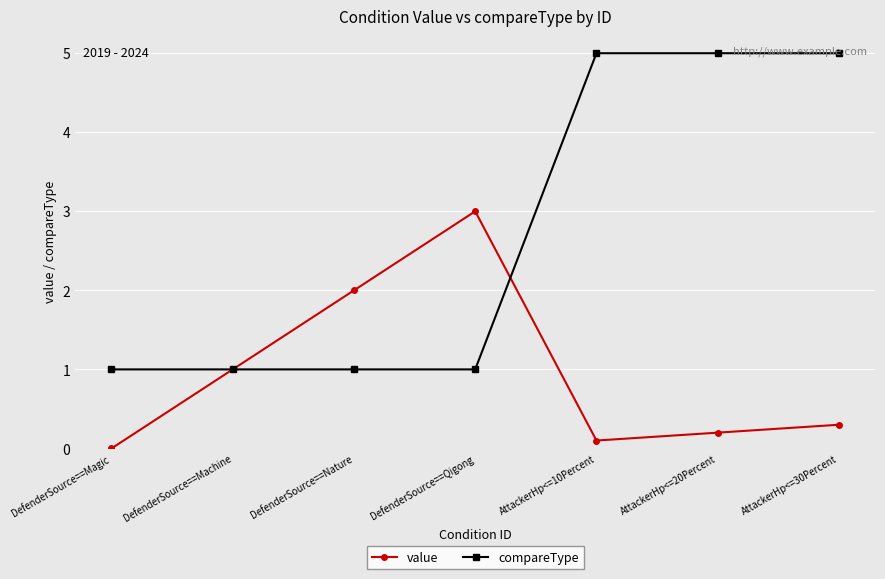

What is the total value across all series at AttackerHp<=10Percent?

5.1